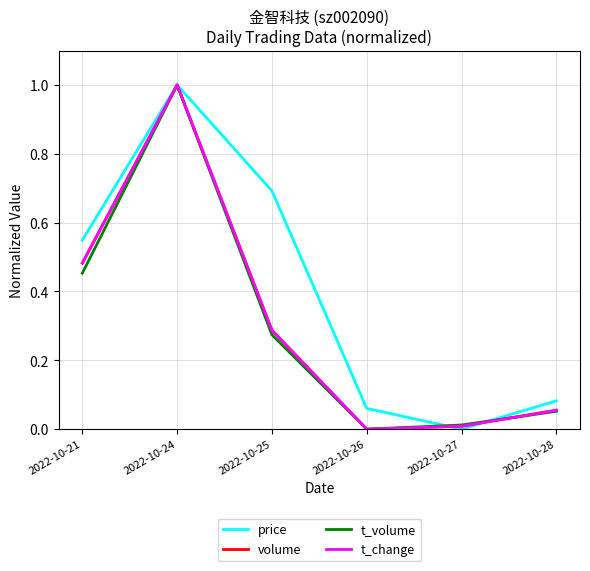

Is it true that t_volume equals 0.4 at 2022-10-26?

False